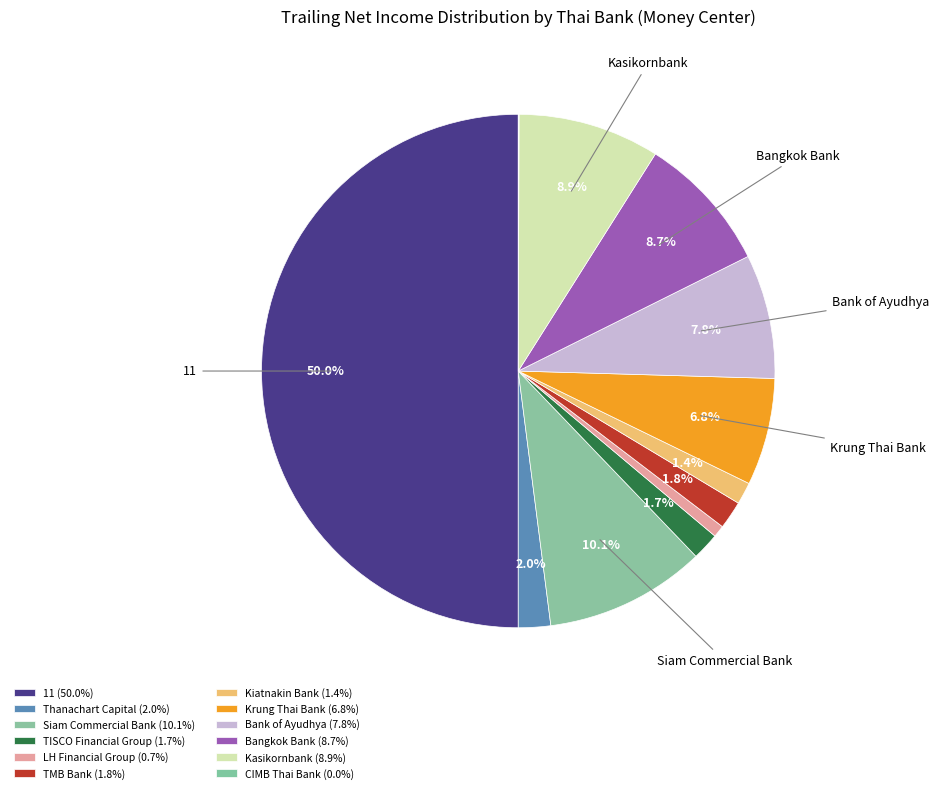

What percentage is the Siam Commercial Bank slice, to the nearest percent?

10%